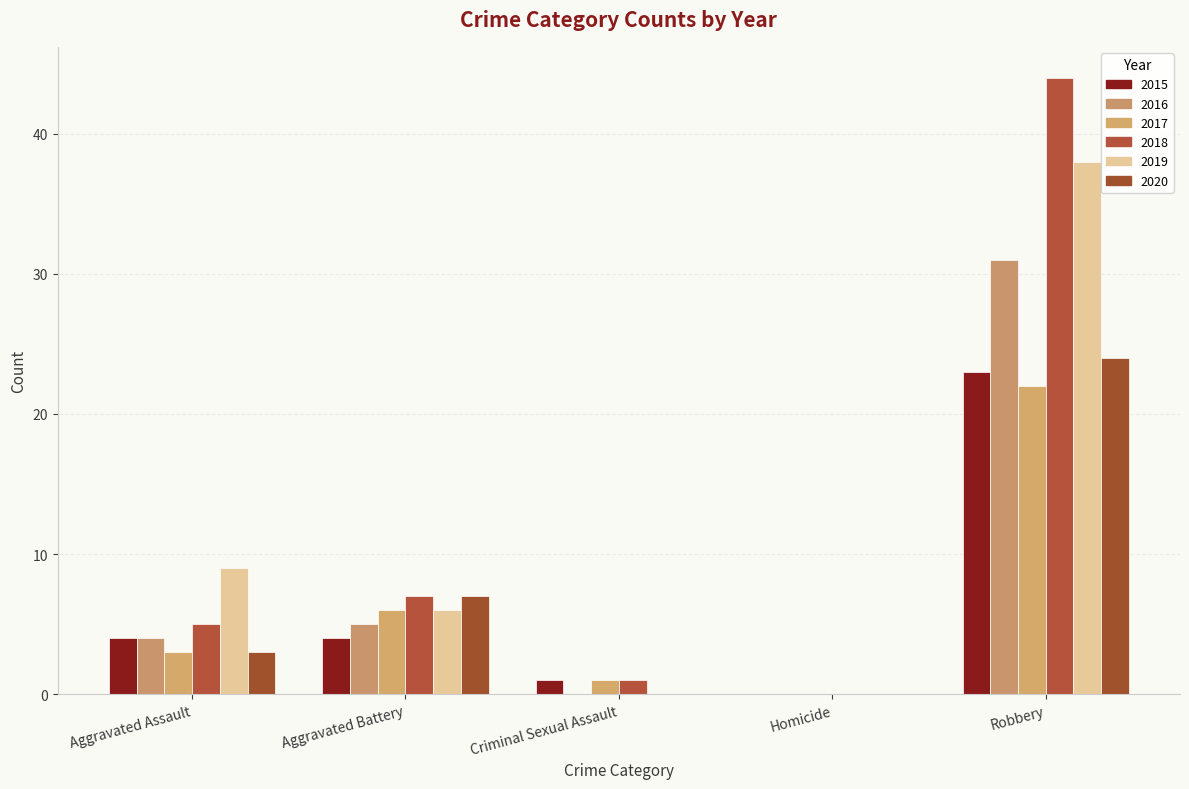

Does the chart contain stacked bars?

No